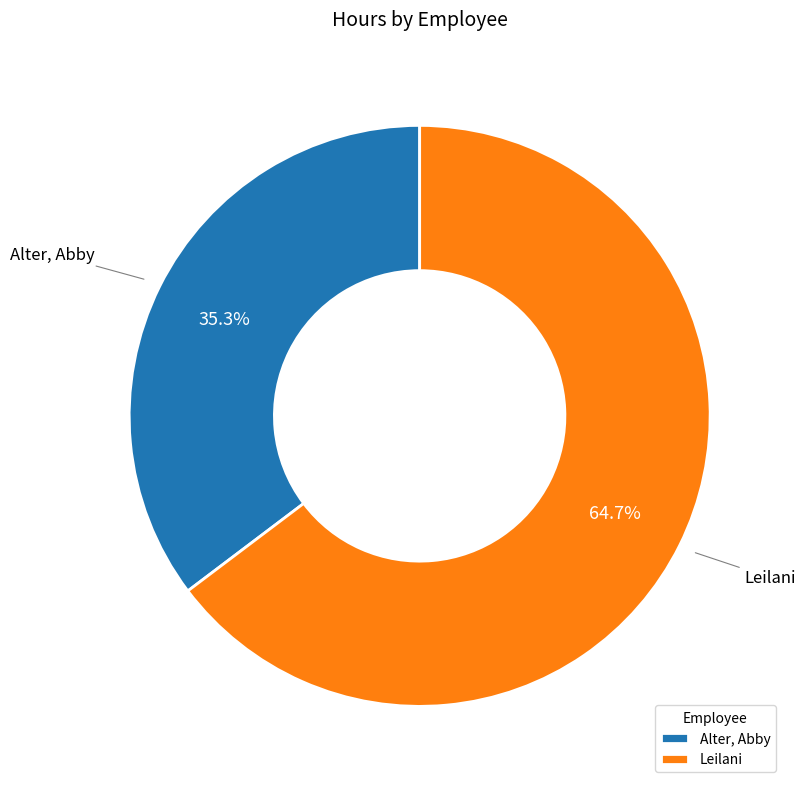

What portion of the pie excludes Leilani?

35.3%